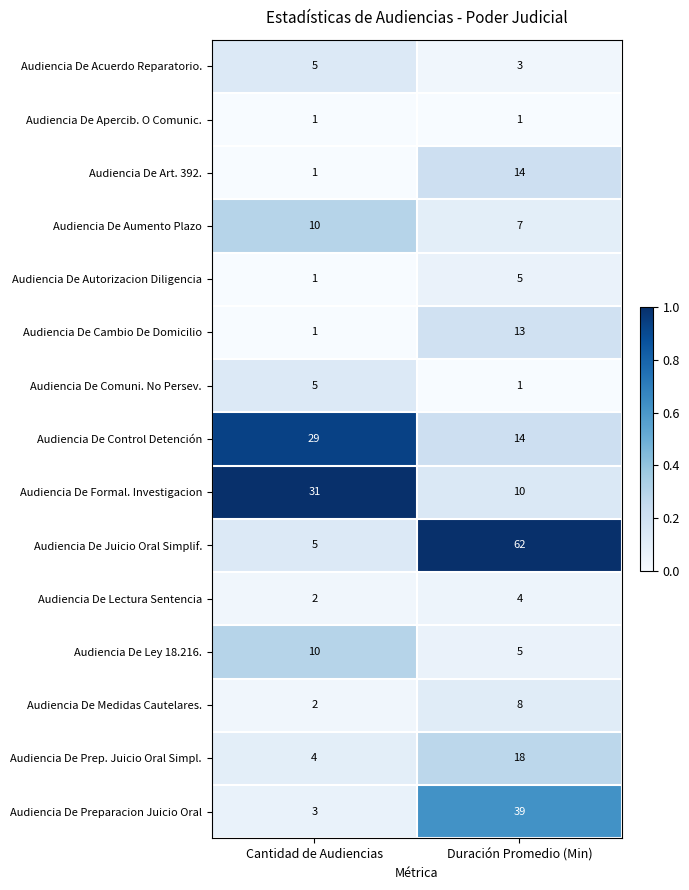

Reading left to right, transcribe all the data shown in this chart.

Audiencia De Acuerdo Reparatorio.: 5	3
Audiencia De Apercib. O Comunic.: 1	1
Audiencia De Art. 392.: 1	14
Audiencia De Aumento Plazo: 10	7
Audiencia De Autorizacion Diligencia: 1	5
Audiencia De Cambio De Domicilio: 1	13
Audiencia De Comuni. No Persev.: 5	1
Audiencia De Control Detención: 29	14
Audiencia De Formal. Investigacion: 31	10
Audiencia De Juicio Oral Simplif.: 5	62
Audiencia De Lectura Sentencia: 2	4
Audiencia De Ley 18.216.: 10	5
Audiencia De Medidas Cautelares.: 2	8
Audiencia De Prep. Juicio Oral Simpl.: 4	18
Audiencia De Preparacion Juicio Oral: 3	39